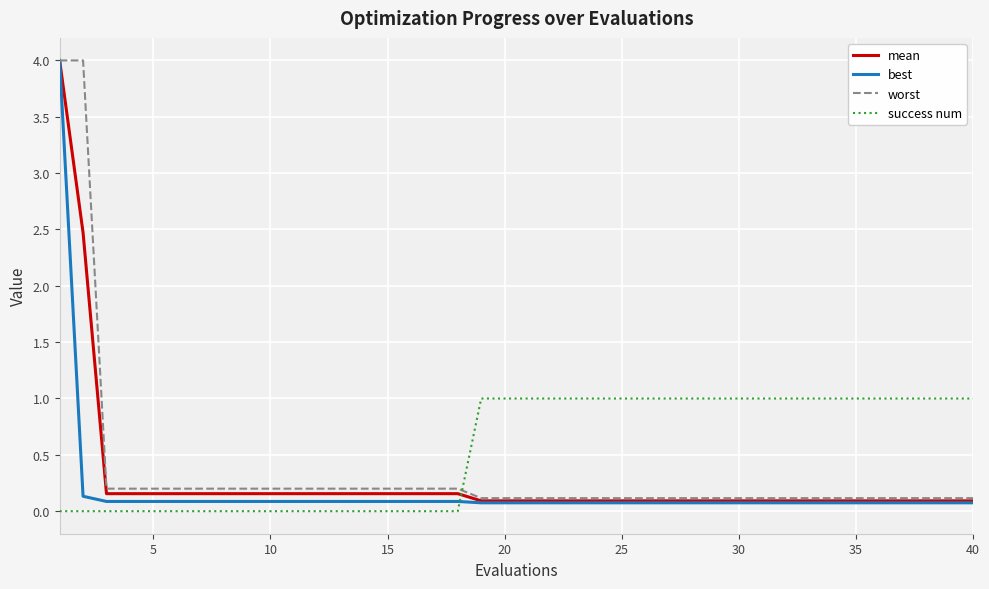

Which series ends up on top after the final intersection of best and success num?

success num